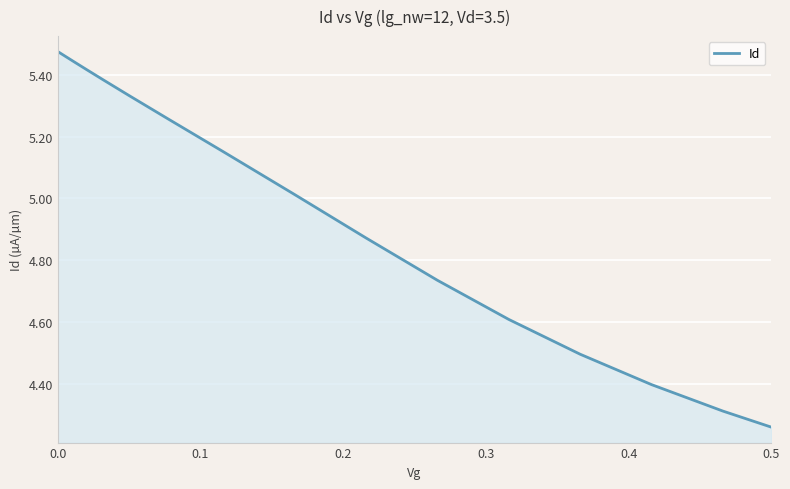

What is the difference between the maximum and minimum values?

1.2